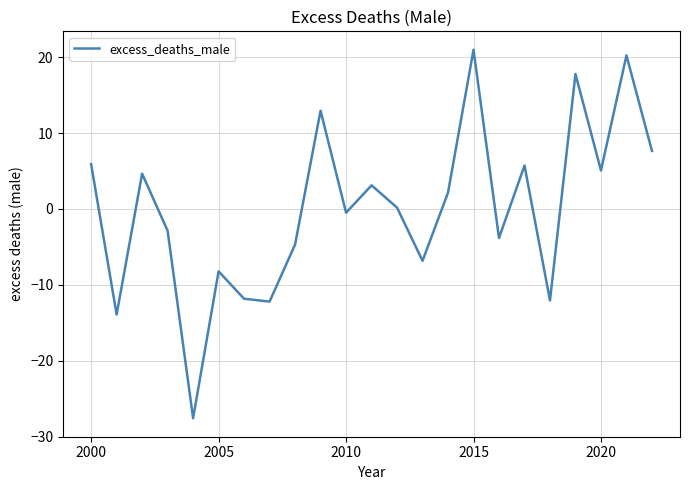

What is the difference between the maximum and minimum values?

48.6